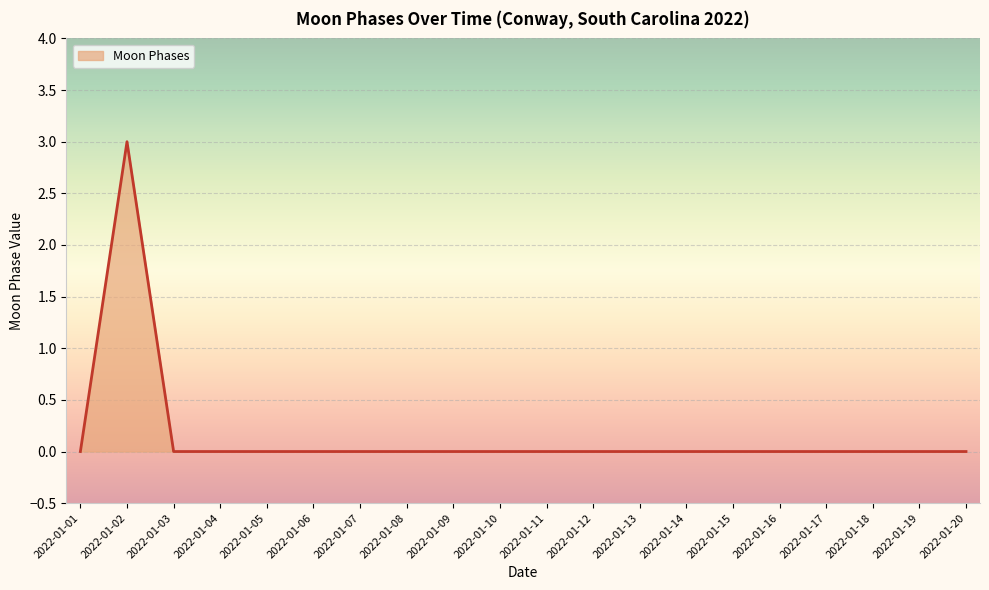

The value at 2022-01-14 is 0. True or false?

True